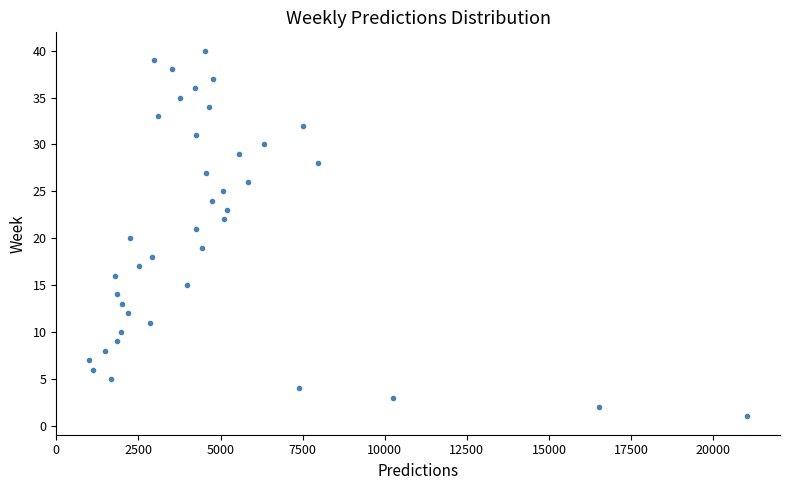

What is the range of Y values (max minus min)?

39